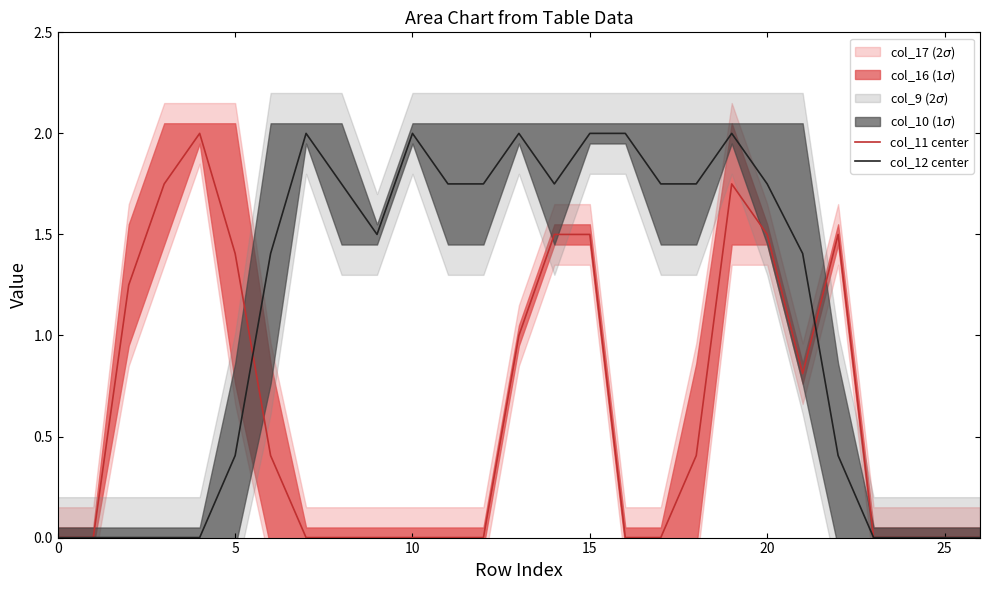

At how many categories does at least one series exceed 0?

21